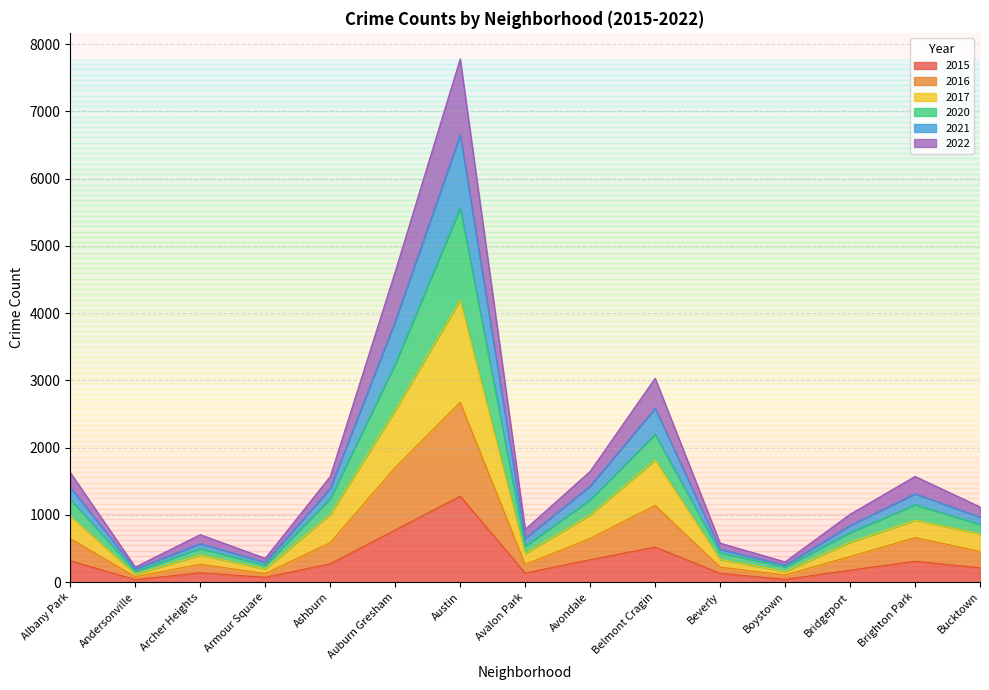

What is the total value across all series at Belmont Cragin?

3031